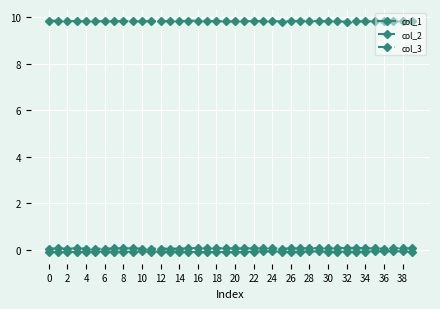

True or false: col_1 has more than 2 points higher than both neighbors.

True